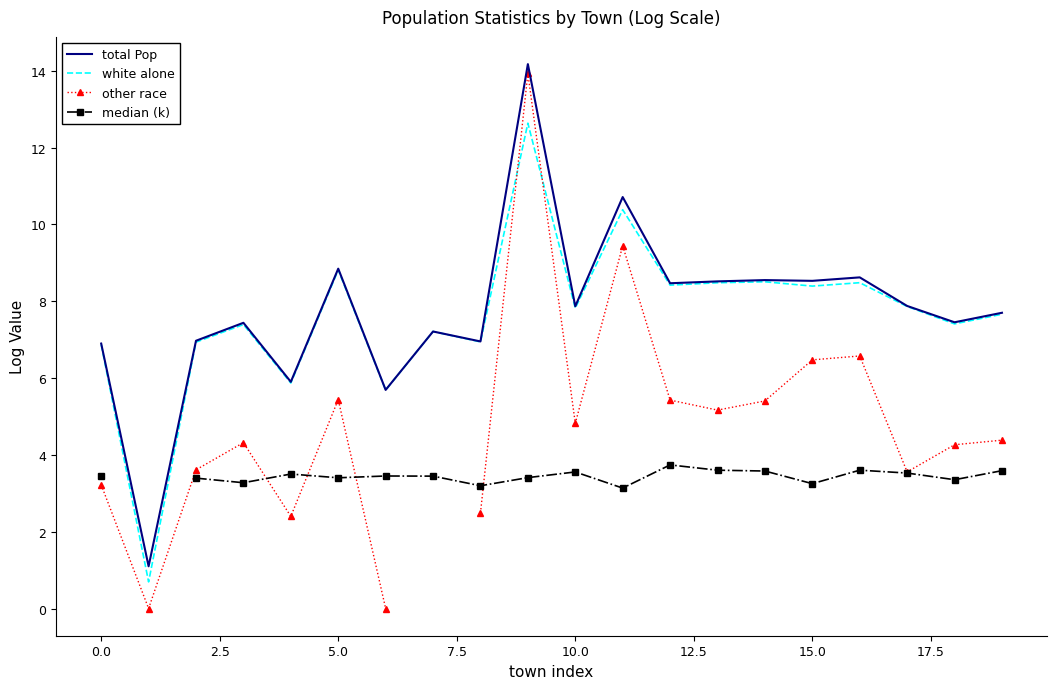

What is the difference between the maximum and minimum values in the other race series?

13.9